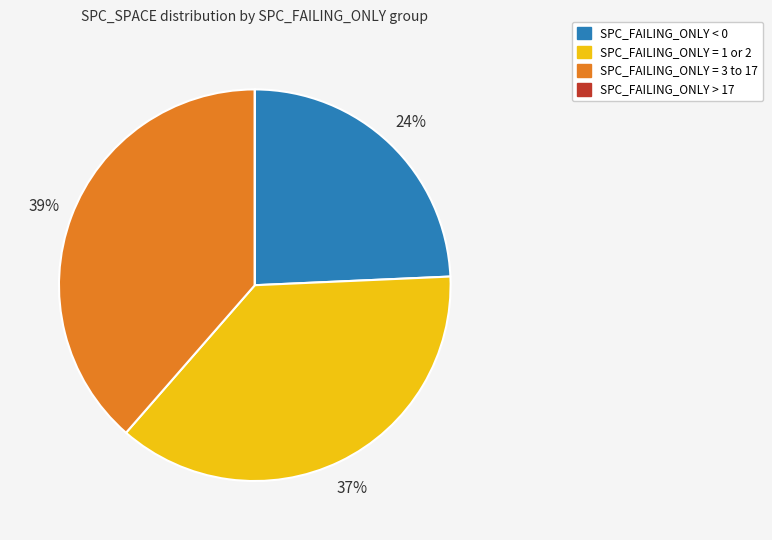

To the nearest percent, what is the difference between the largest and smallest slice percentages?

39%